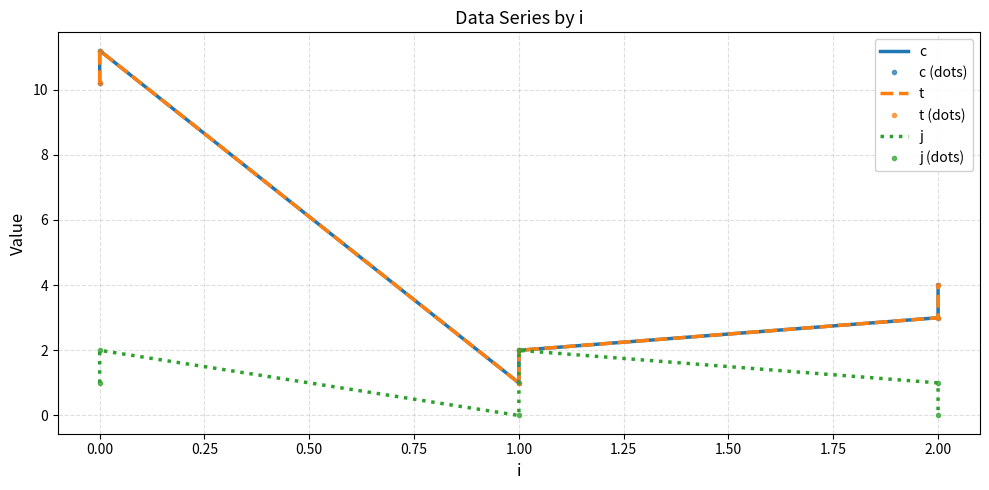

Reading right to left, extract all data points from this chart.

c: 4.0	3.0	2.0	1.0	11.2	10.2
c (dots): 4.0	3.0	2.0	1.0	11.2	10.2
t: 4.0	3.0	2.0	1.0	11.2	10.2
t (dots): 4.0	3.0	2.0	1.0	11.2	10.2
j: 0.0	1.0	2.0	0.0	2.0	1.0
j (dots): 0.0	1.0	2.0	0.0	2.0	1.0